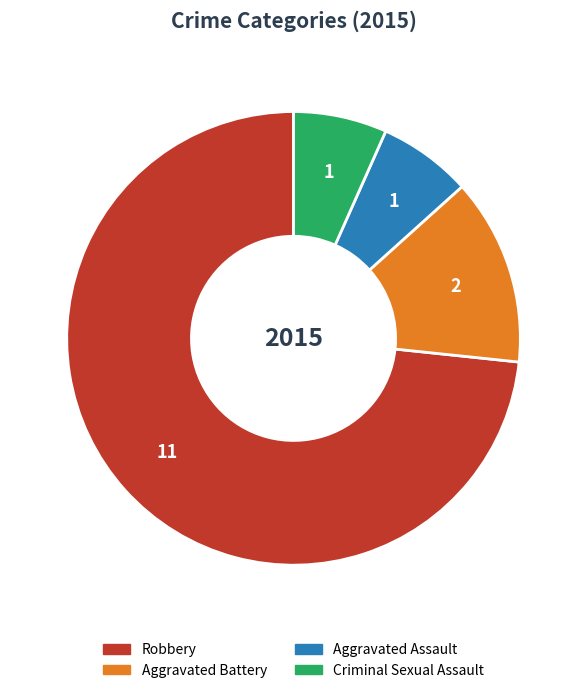

Is the sum of Aggravated Battery and Aggravated Assault greater than half?

No